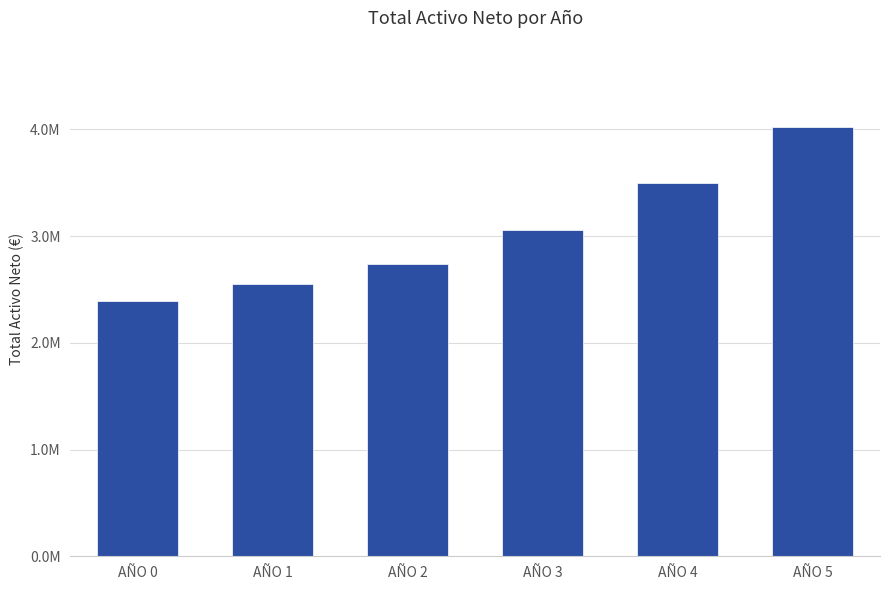

Reading left to right, what are all the values shown in this chart?

AÑO 0=2394387.1	AÑO 1=2549674.1	AÑO 2=2736400.6	AÑO 3=3059815.8	AÑO 4=3500872.3	AÑO 5=4024981.5